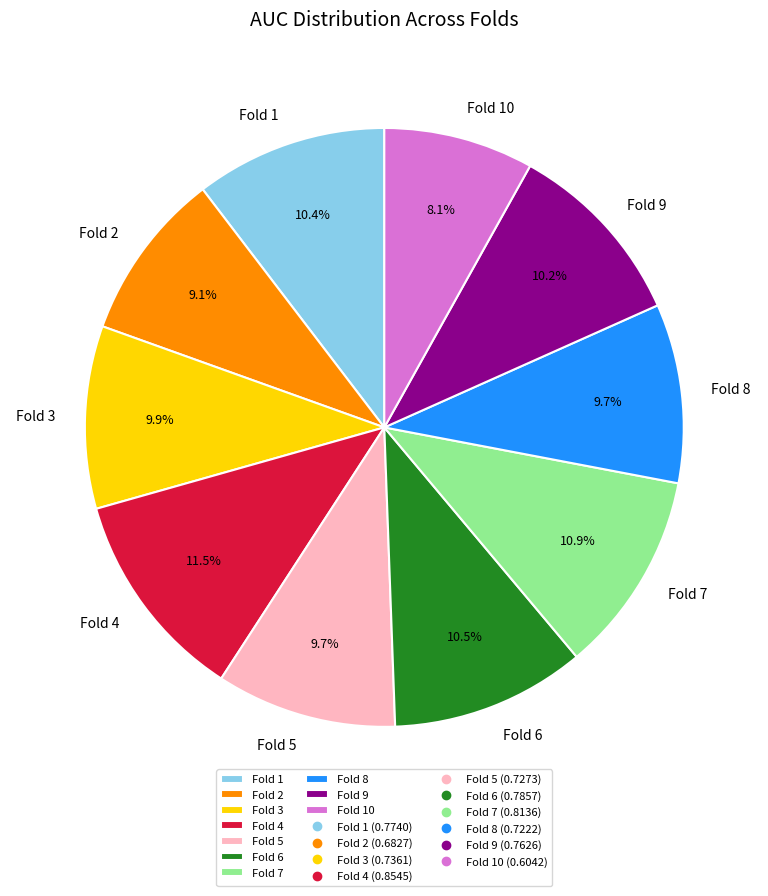

To the nearest percent, what is the difference between the largest and smallest slice percentages?

3%